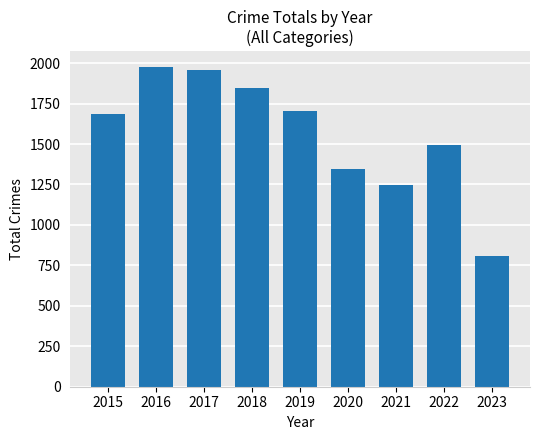

How many series are shown in this chart?

1